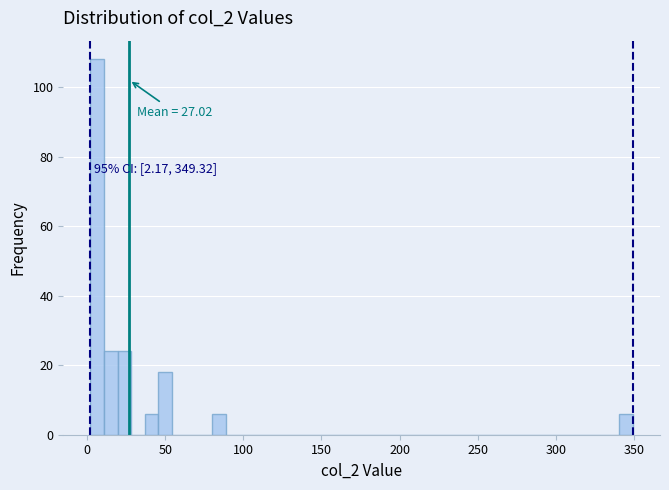

Read against the x-axis, roughly where is the centre of the tallest bar?

5